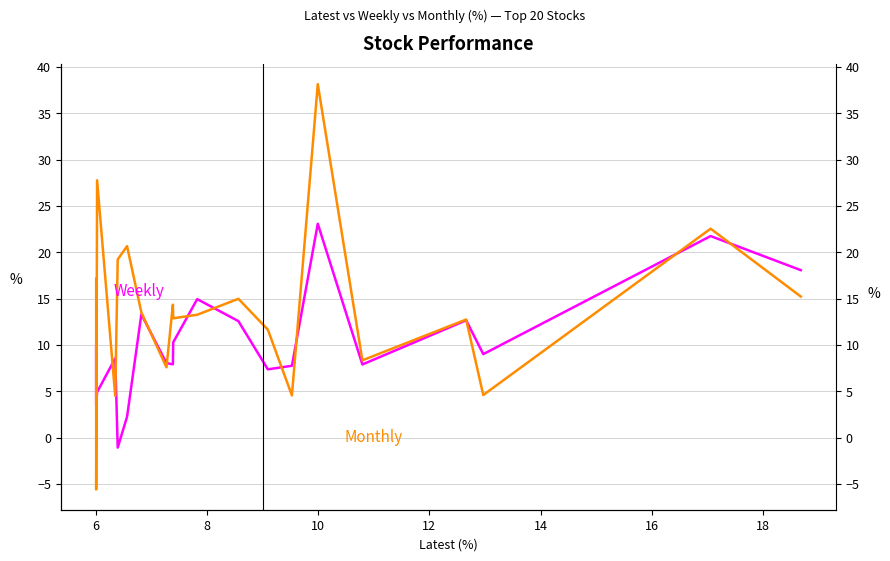

What are all the series names shown in the legend?

Weekly, Monthly